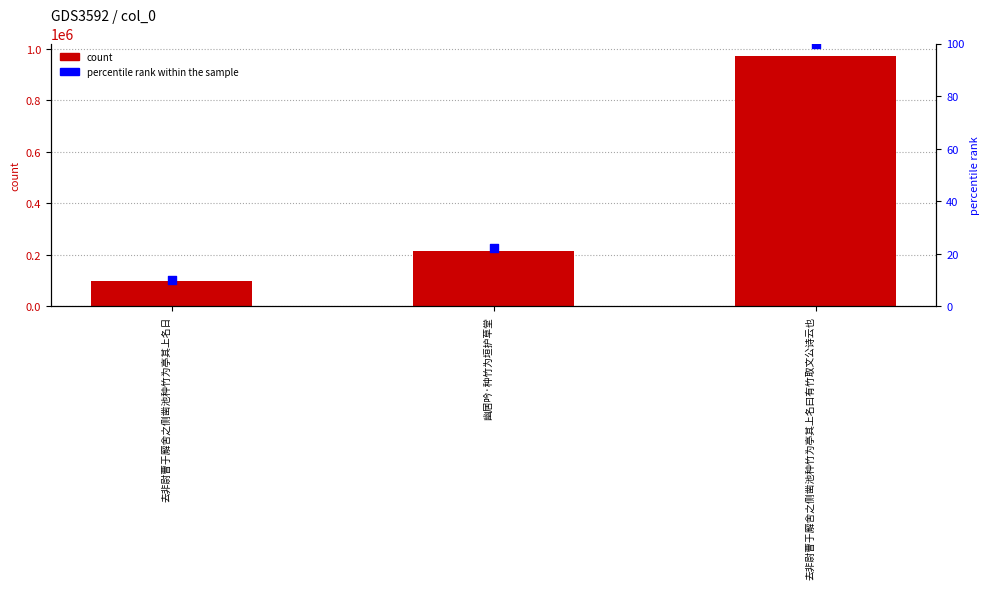

Which series has the largest total across all categories?

count